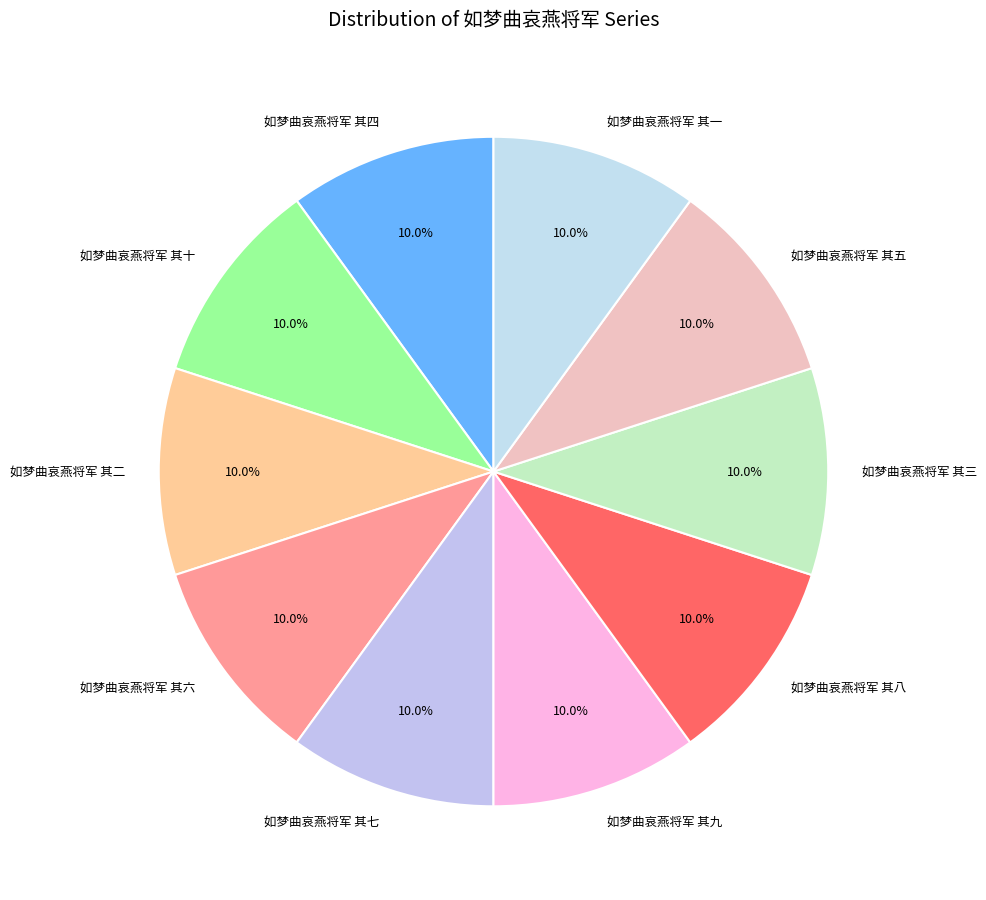

What is the ratio of the value at 如梦曲哀燕将军 其一 to the value at 如梦曲哀燕将军 其二?

1.0